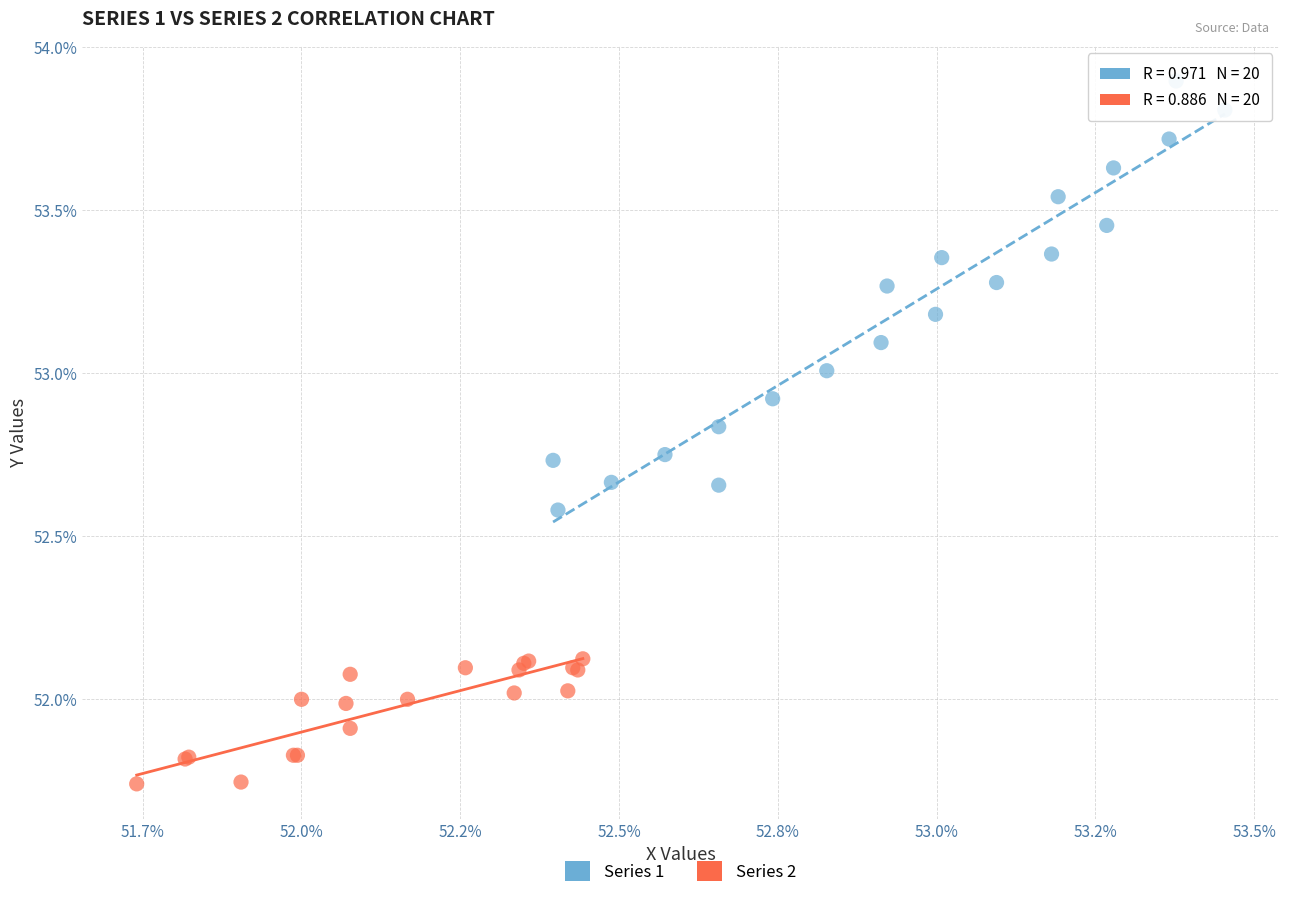

Which series reaches the maximum Y coordinate?

Series 1